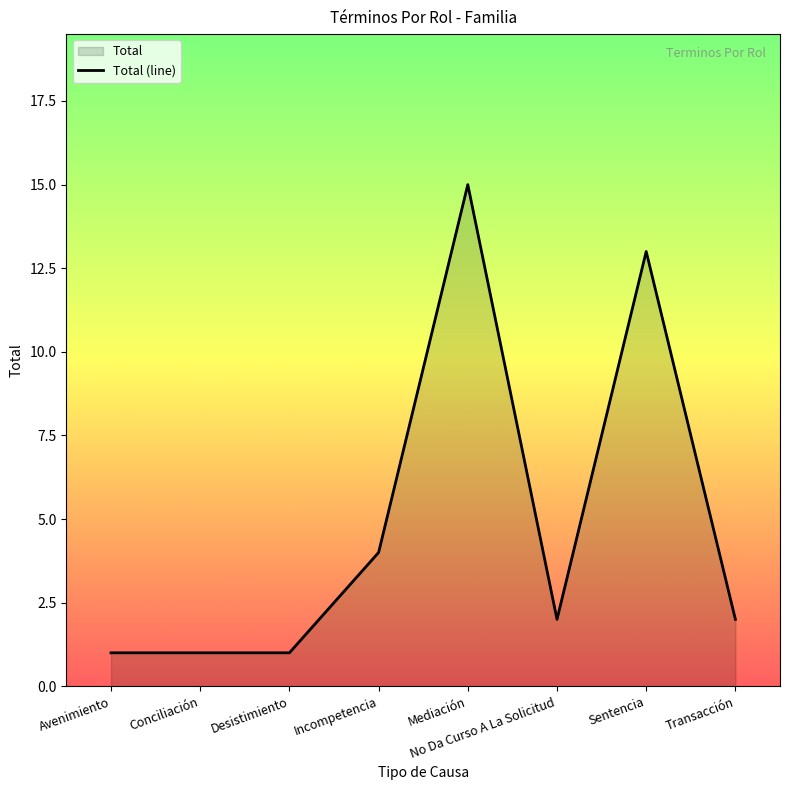

How many data points are less than 2?

3